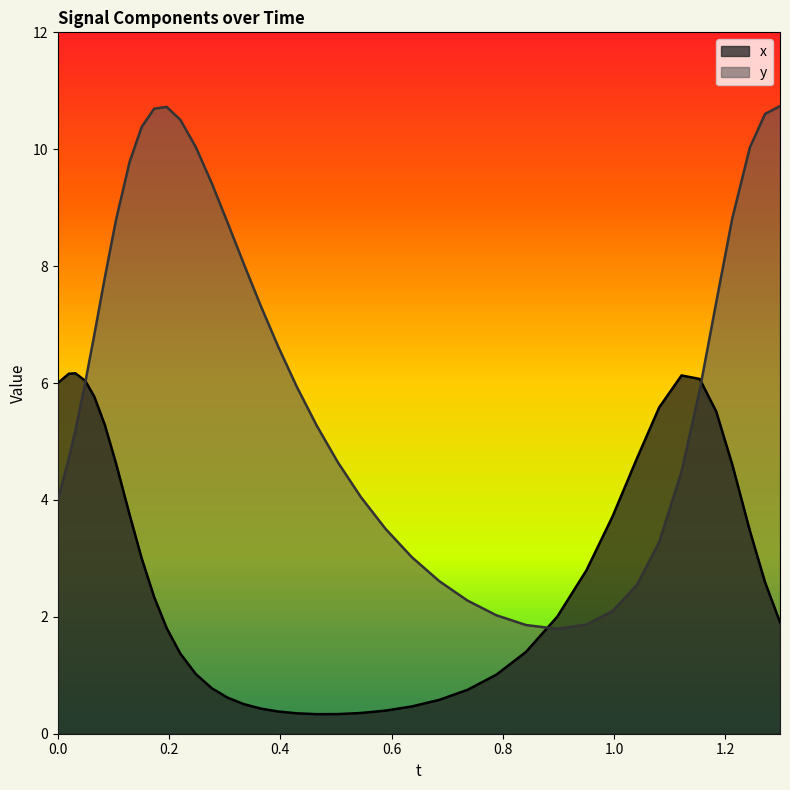

How many lines are shown in the chart?

2